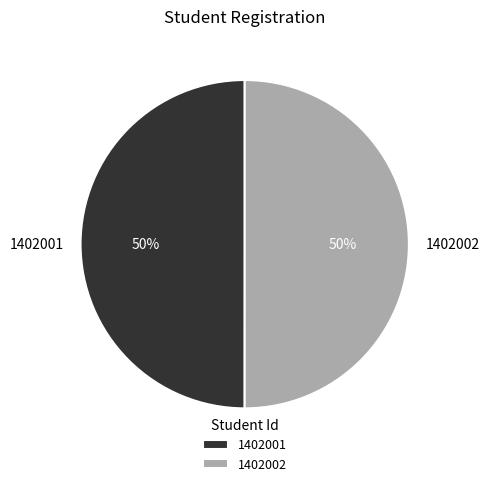

What percentage is the 1402001 slice, to the nearest percent?

50%